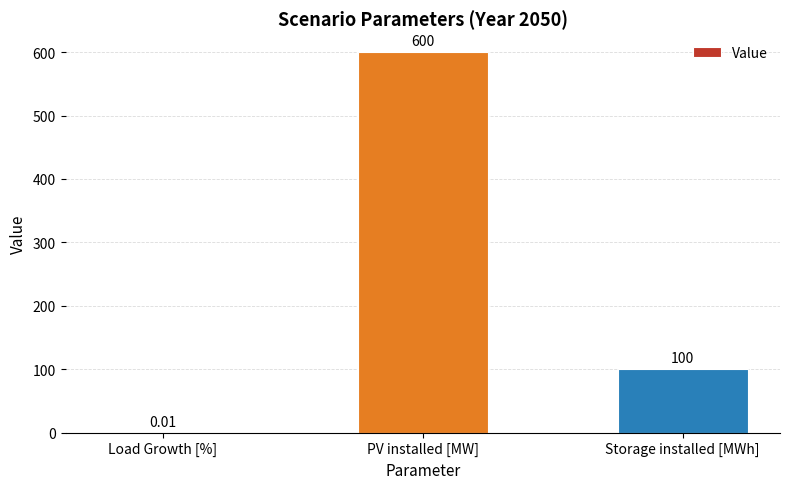

What is the sum of the values at Storage installed [MWh] and PV installed [MW]?

700.0